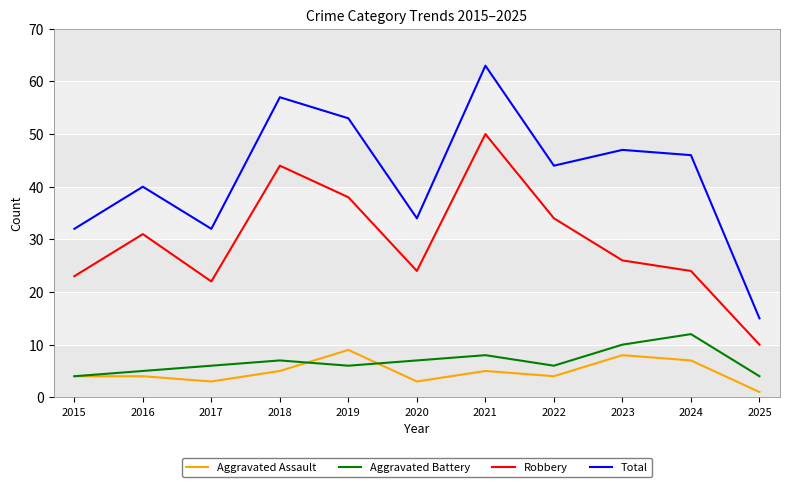

Is it true that Aggravated Assault equals 12 at 2023?

False